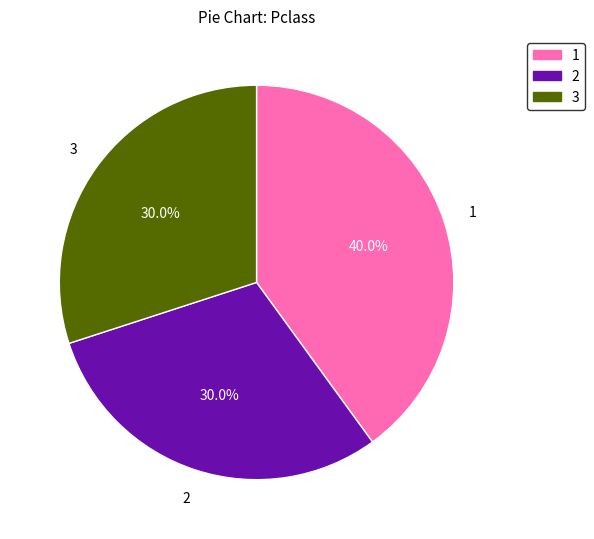

Is there a majority slice in this chart?

No